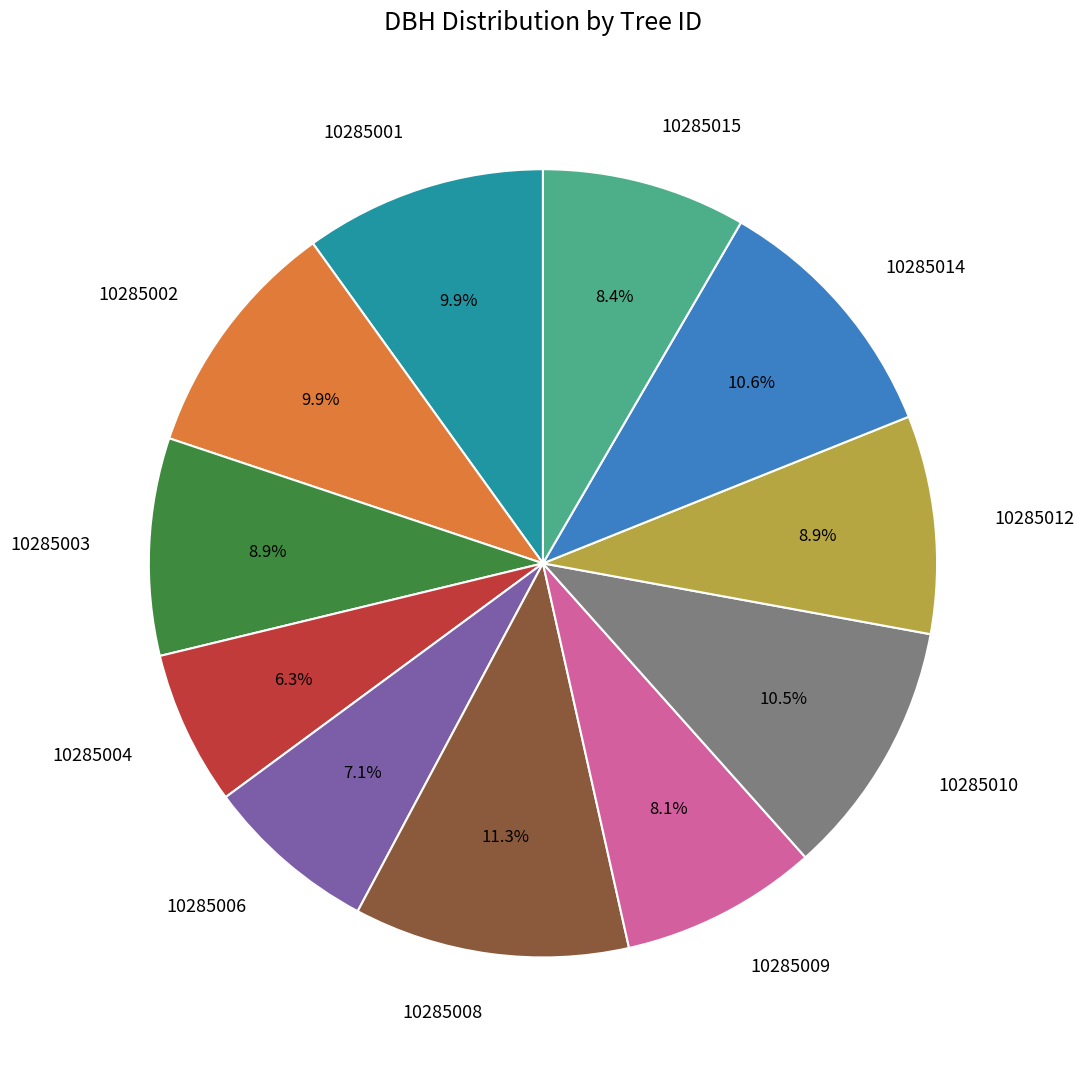

To the nearest percent, what portion does 10285015 represent?

8%